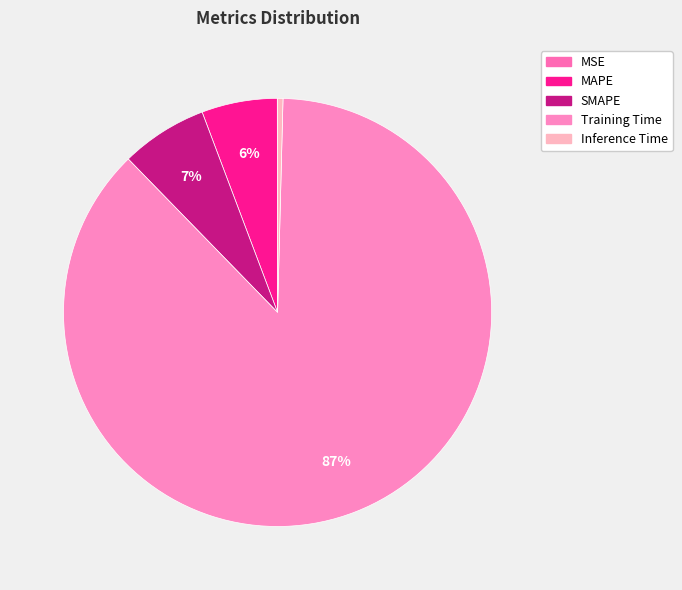

What percentage is the MAPE slice, to the nearest percent?

6%